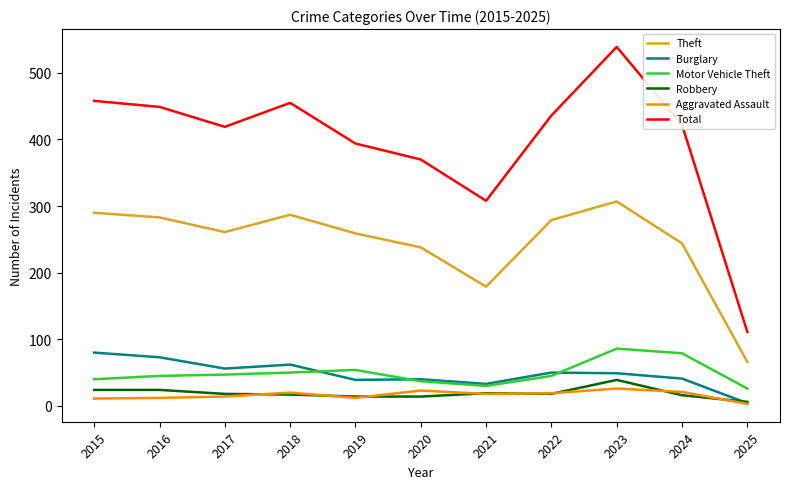

True or false: Theft has a value of 366 at 2024.

False